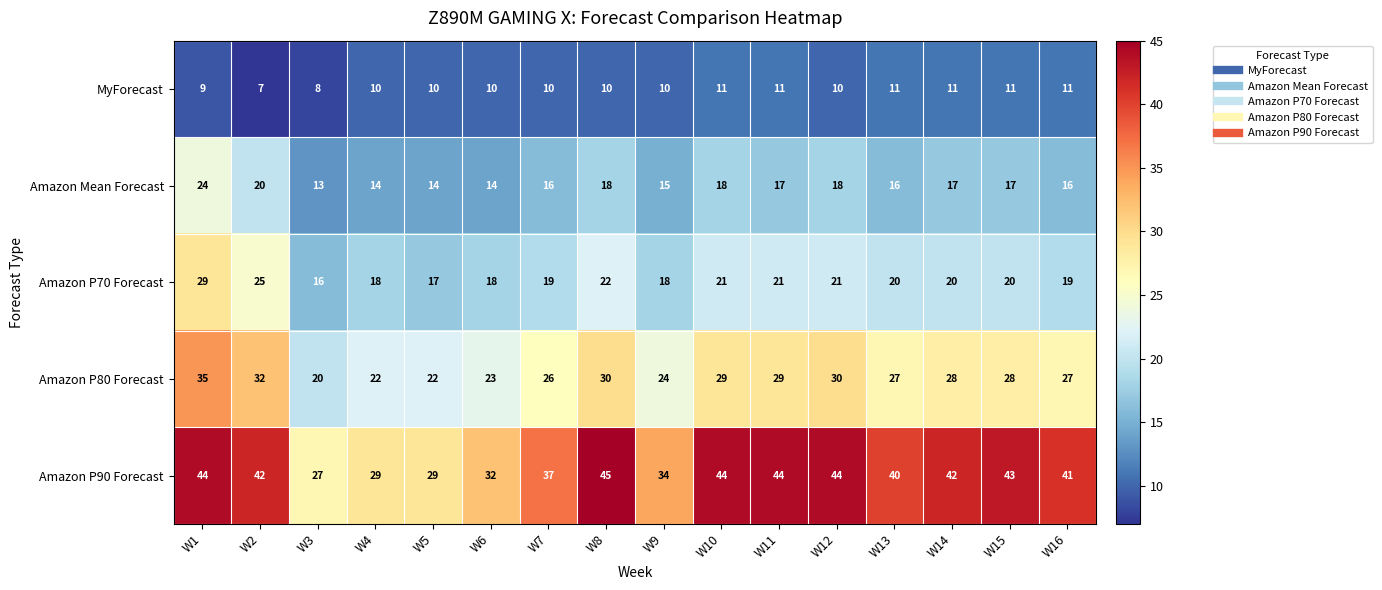

At which label does Amazon P90 Forecast first exceed 42?

W1